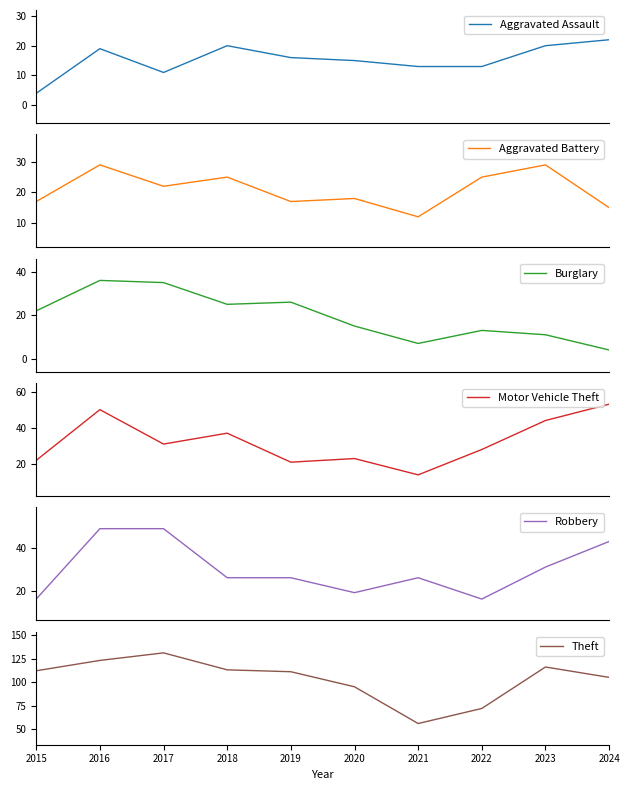

What is the greatest value displayed?

131